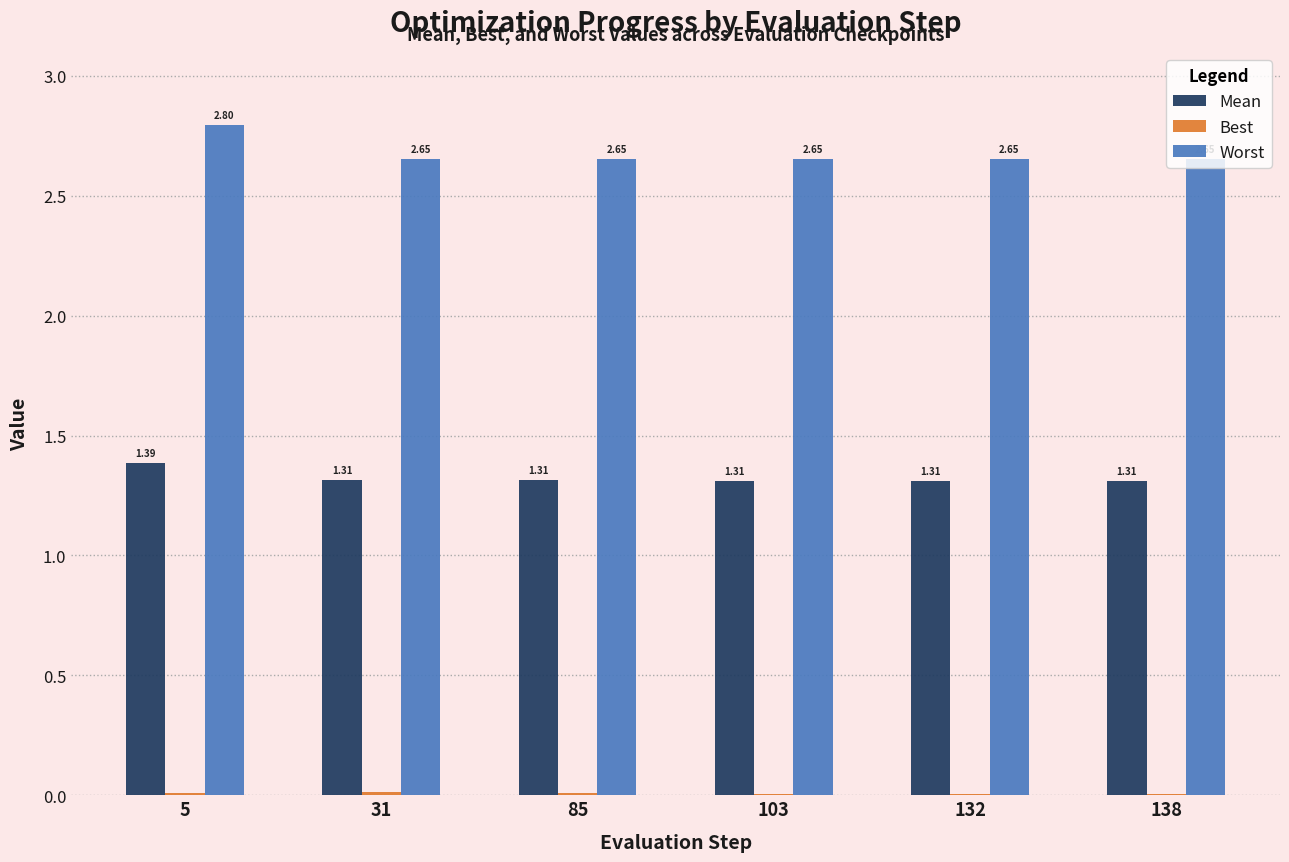

What is the total value across all series at 138?

4.0